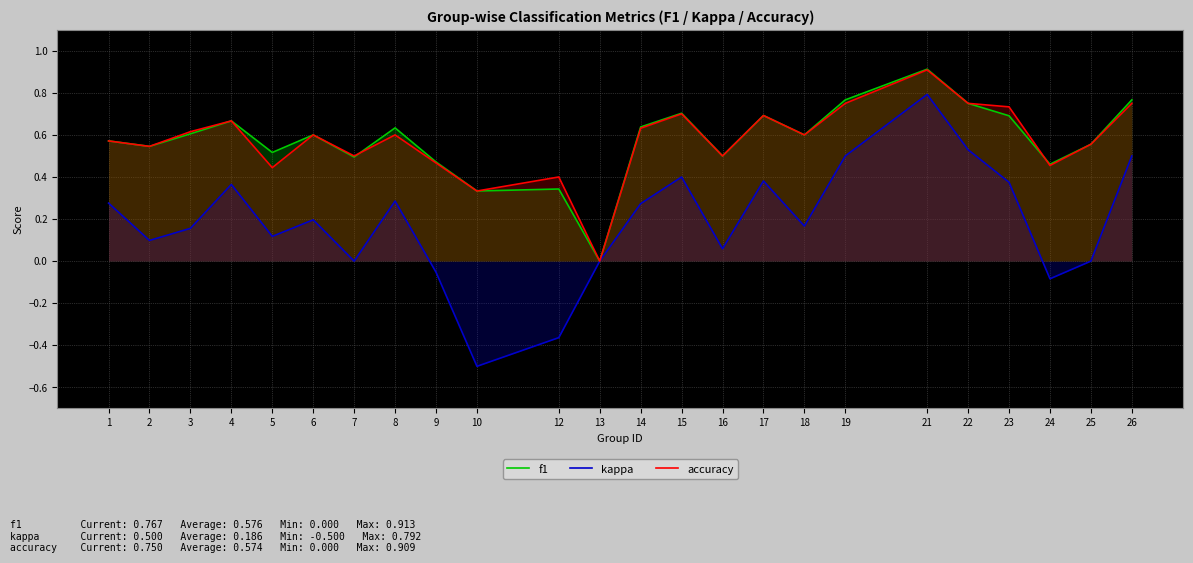

Which series has the largest range (max minus min)?

kappa